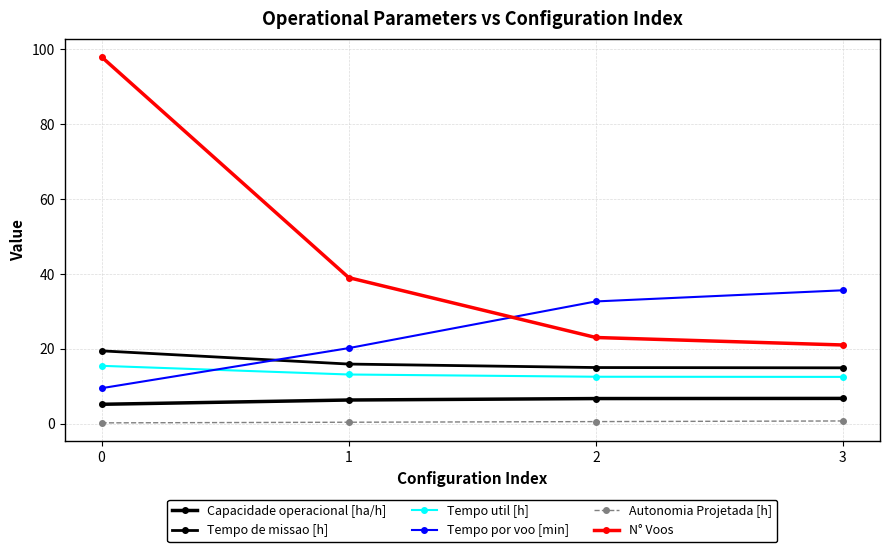

Is this an area chart (filled region under the line)?

No